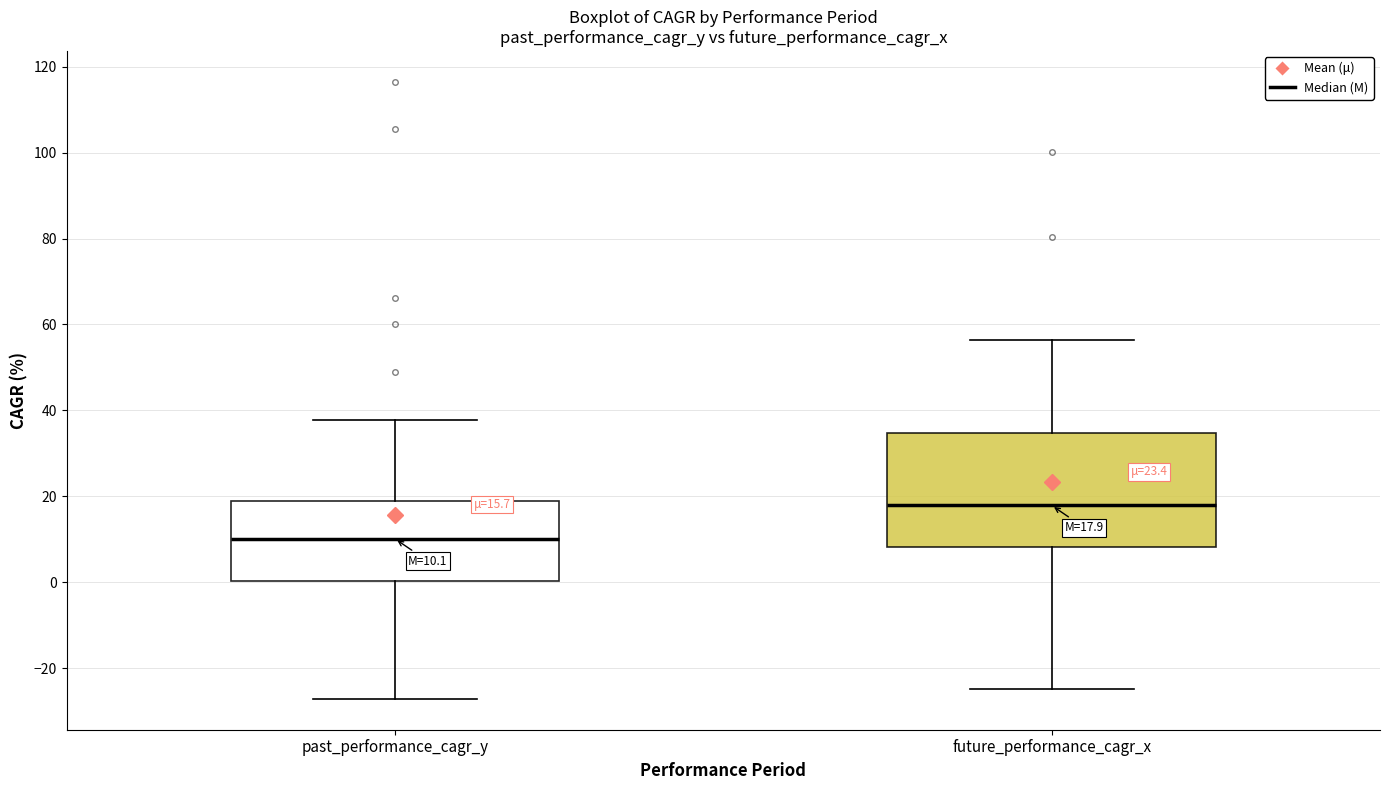

Comparing the boxes themselves (not the whiskers), which one is the tallest?

future_performance_cagr_x